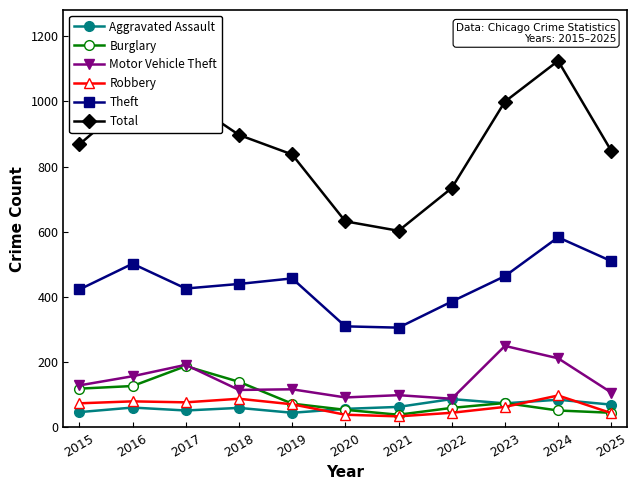

Which series has the largest range (max minus min)?

Total